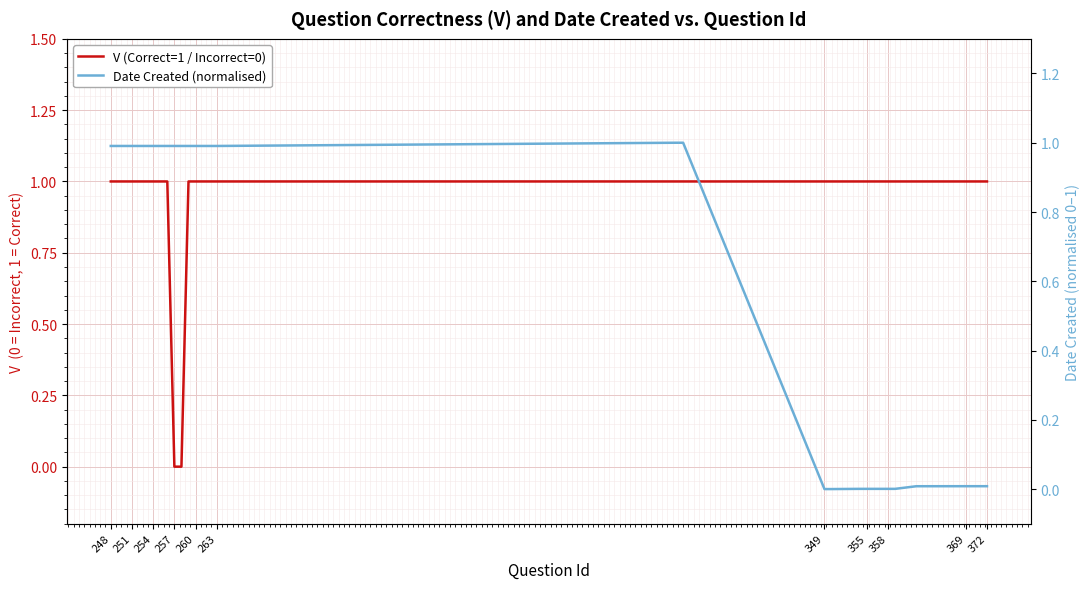

Is it true that V (Correct=1 / Incorrect=0) equals -0.6 at 257?

False